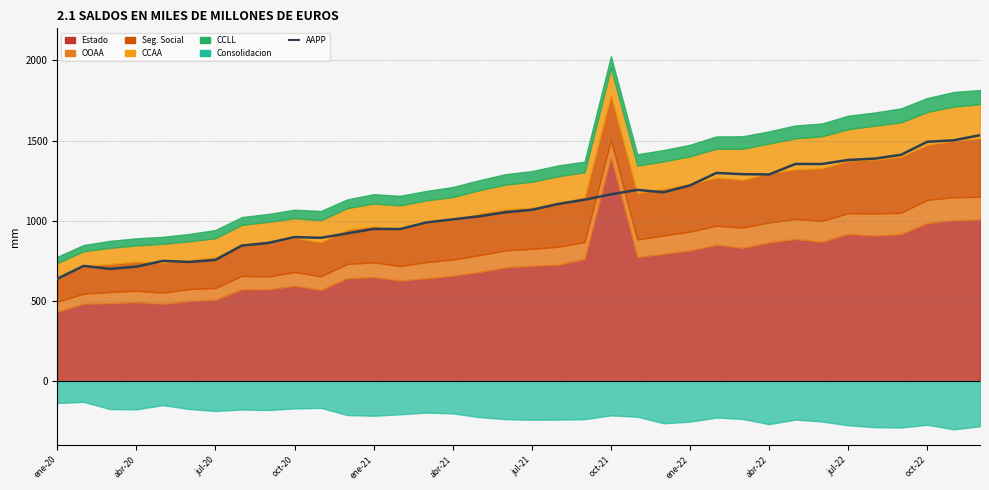

Is it true that the value at oct-21 is 1164.5?

True